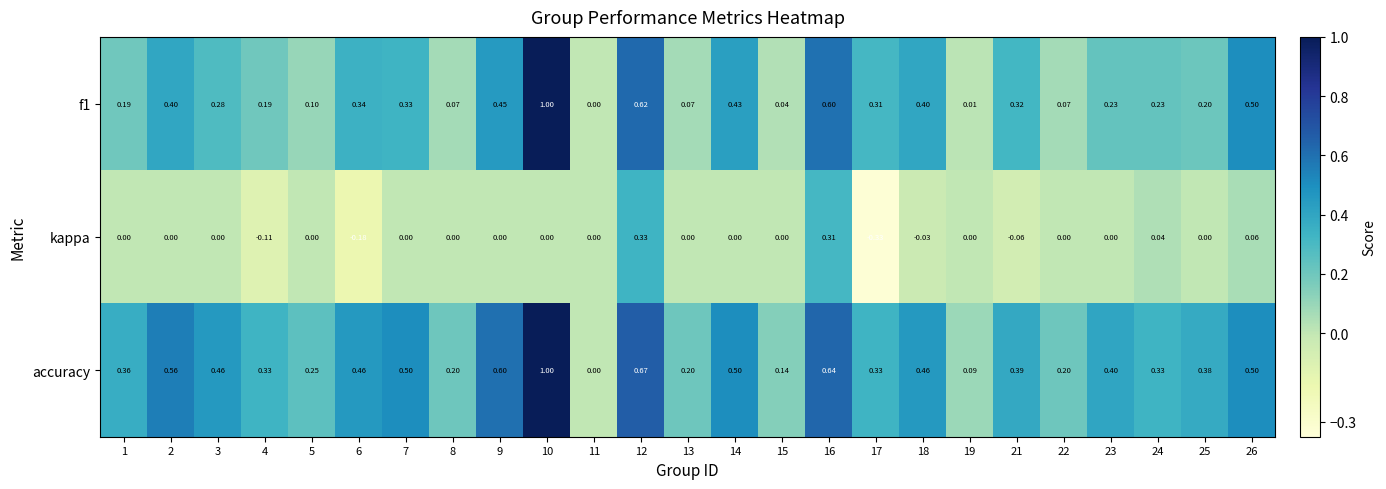

Which series has the largest total across all categories?

accuracy